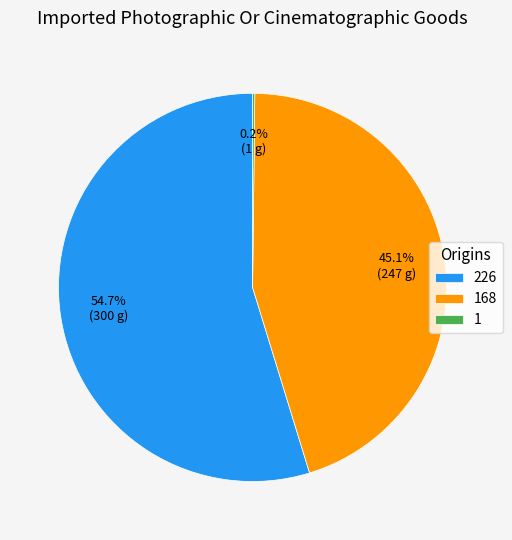

What is the majority slice?

226